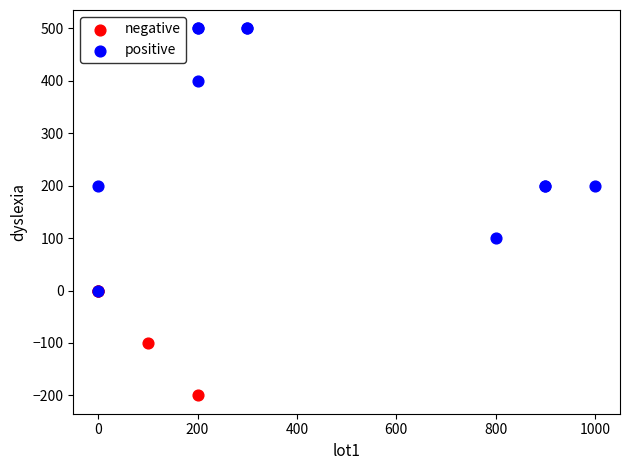

Which series contains the lowest Y value?

negative